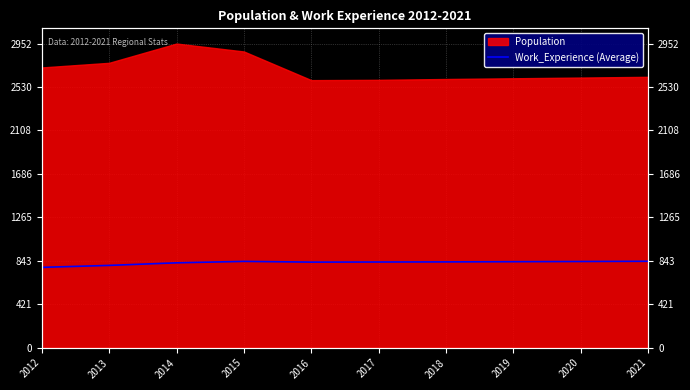

Which category has the lowest value across all series?

2012